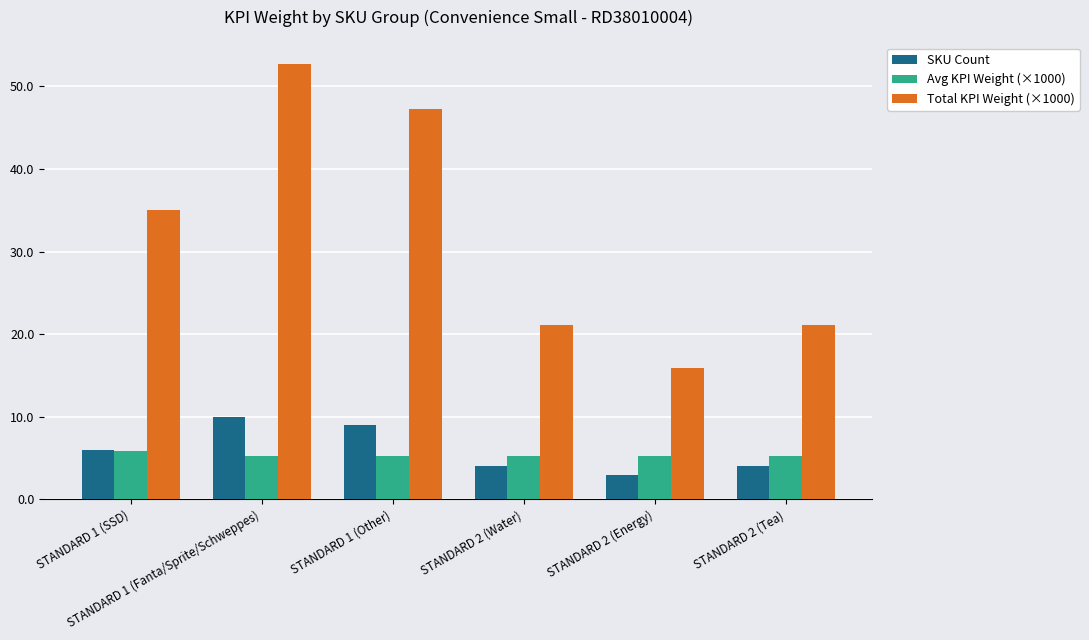

Reading left to right, list all the values displayed in this chart.

SKU Count: 6.0	10.0	9.0	4.0	3.0	4.0
Avg KPI Weight (×1000): 5.8	5.3	5.3	5.3	5.3	5.3
Total KPI Weight (×1000): 35.1	52.7	47.3	21.2	15.9	21.2